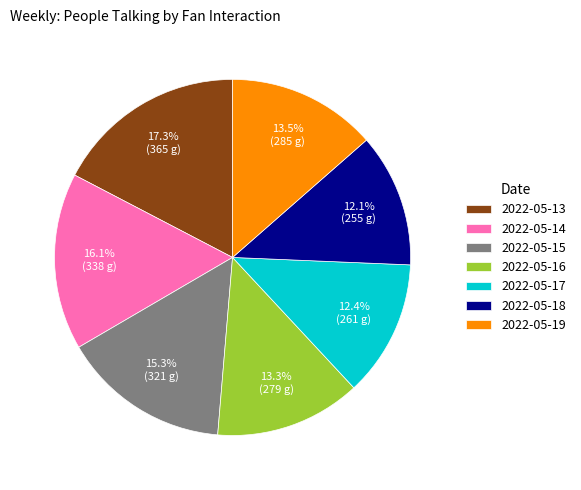

What is the ratio of the value at 2022-05-19 to the value at 2022-05-13?

0.8